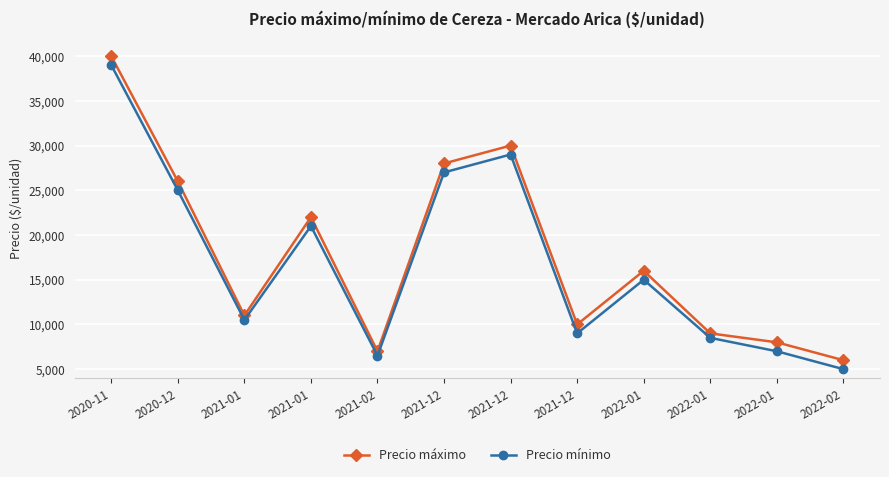

What are all the series names shown in the legend?

Precio máximo, Precio mínimo